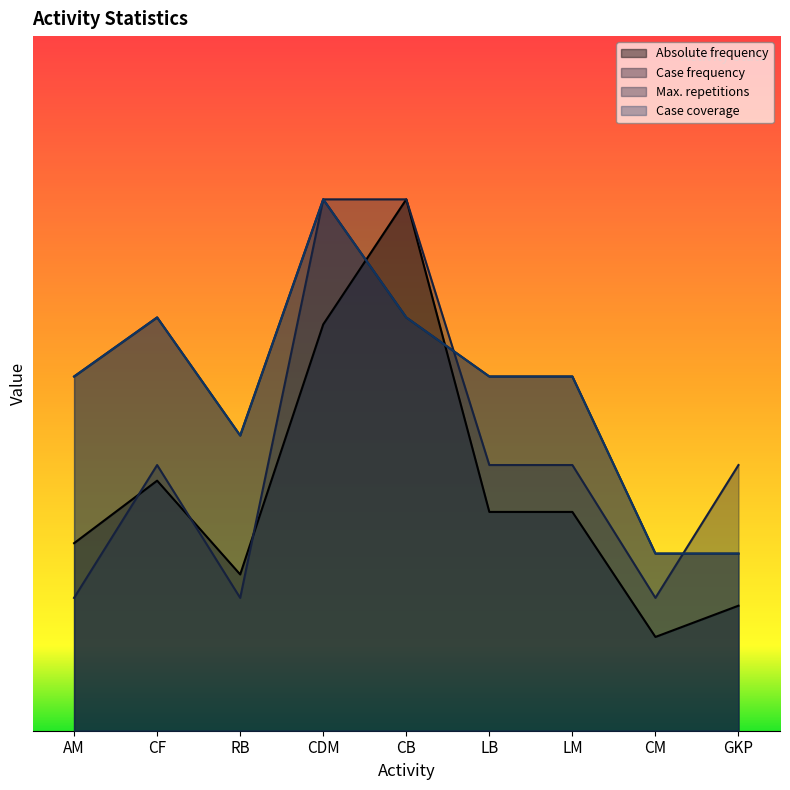

What is the smallest value displayed?

2.7